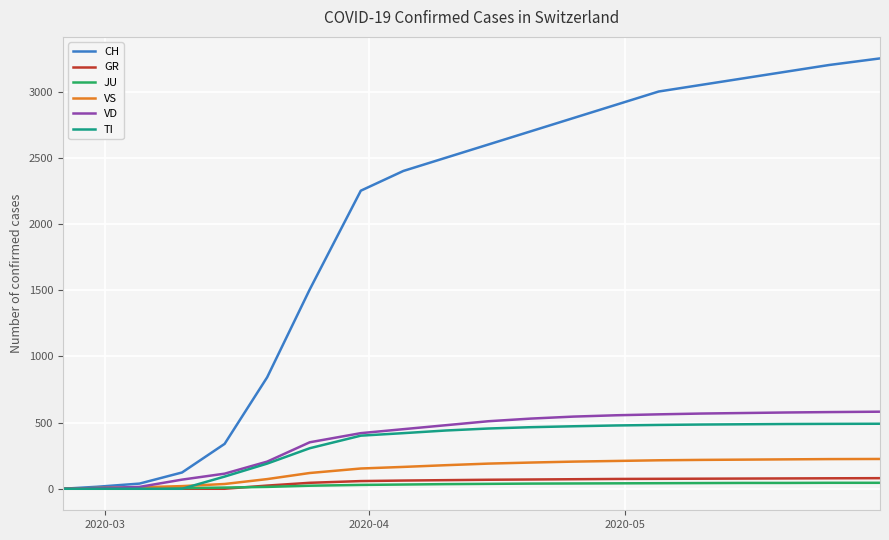

Which series has the widest spread of values?

CH